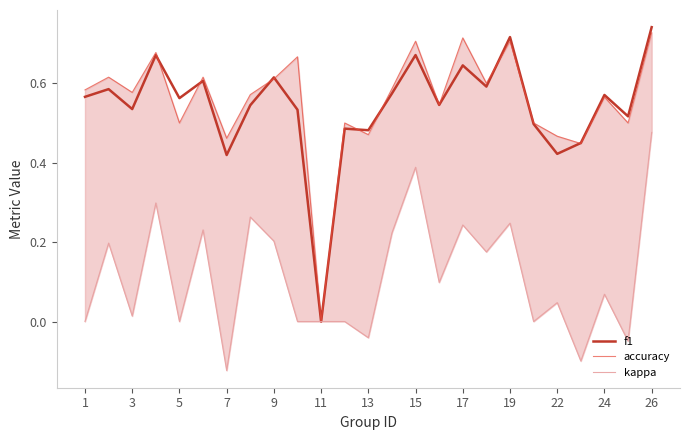

Which category has the lowest value in the f1 series?

11